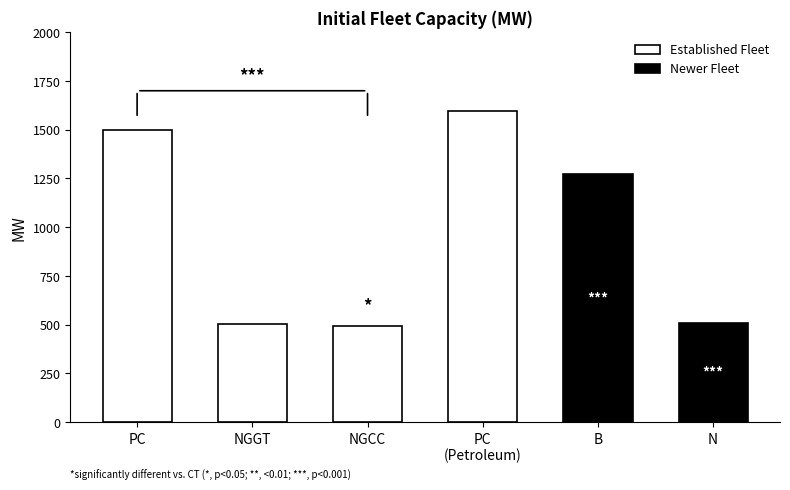

Reading right to left, list all the values displayed in this chart.

N=510.5	B=1274.5	PC (Petroleum)=1598.1	NGCC=494.2	NGGT=503.7	PC=1497.2